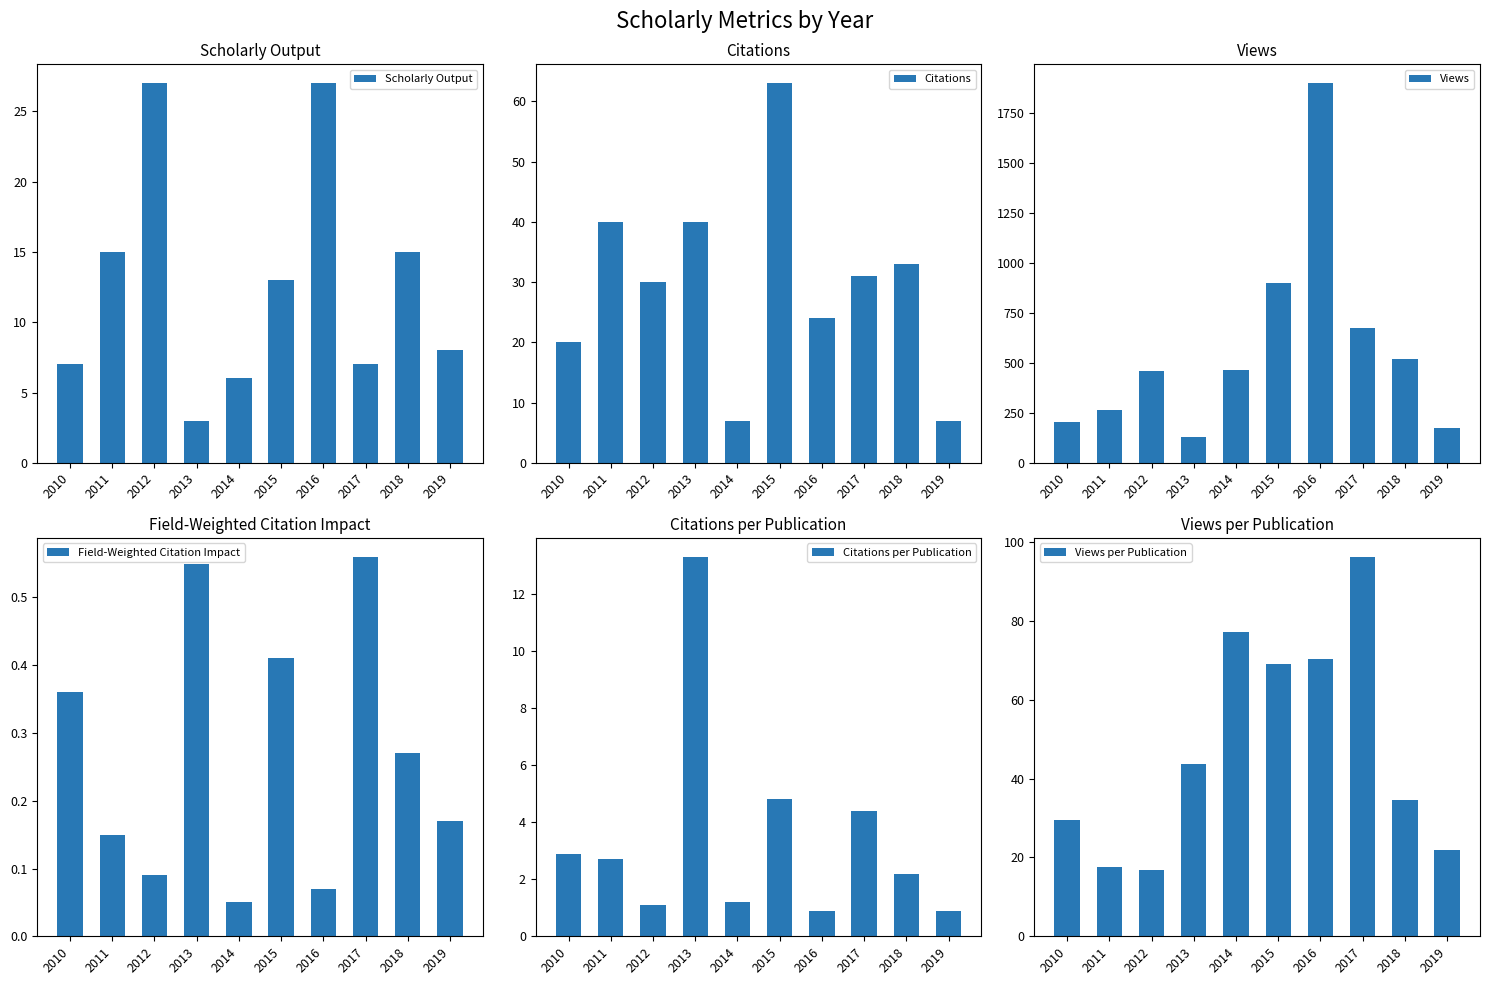

Which series changed the most between 2018 and 2019?

Views